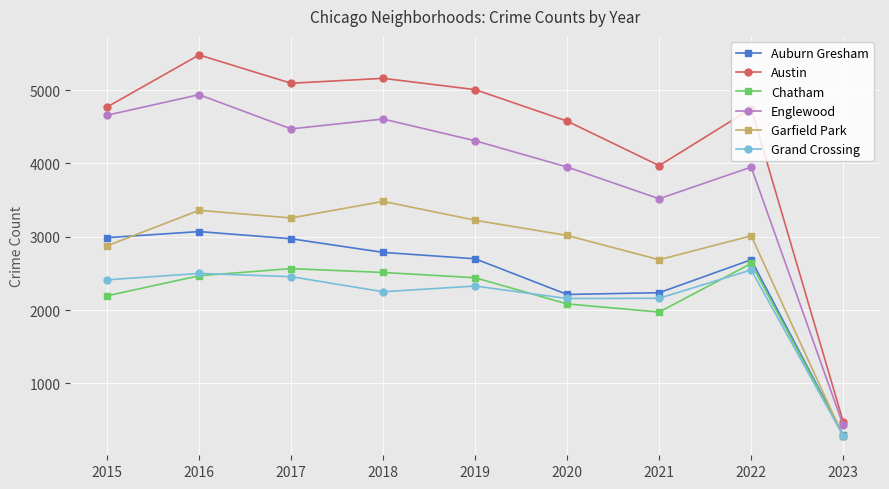

Which series changed the most between 2018 and 2019?

Englewood